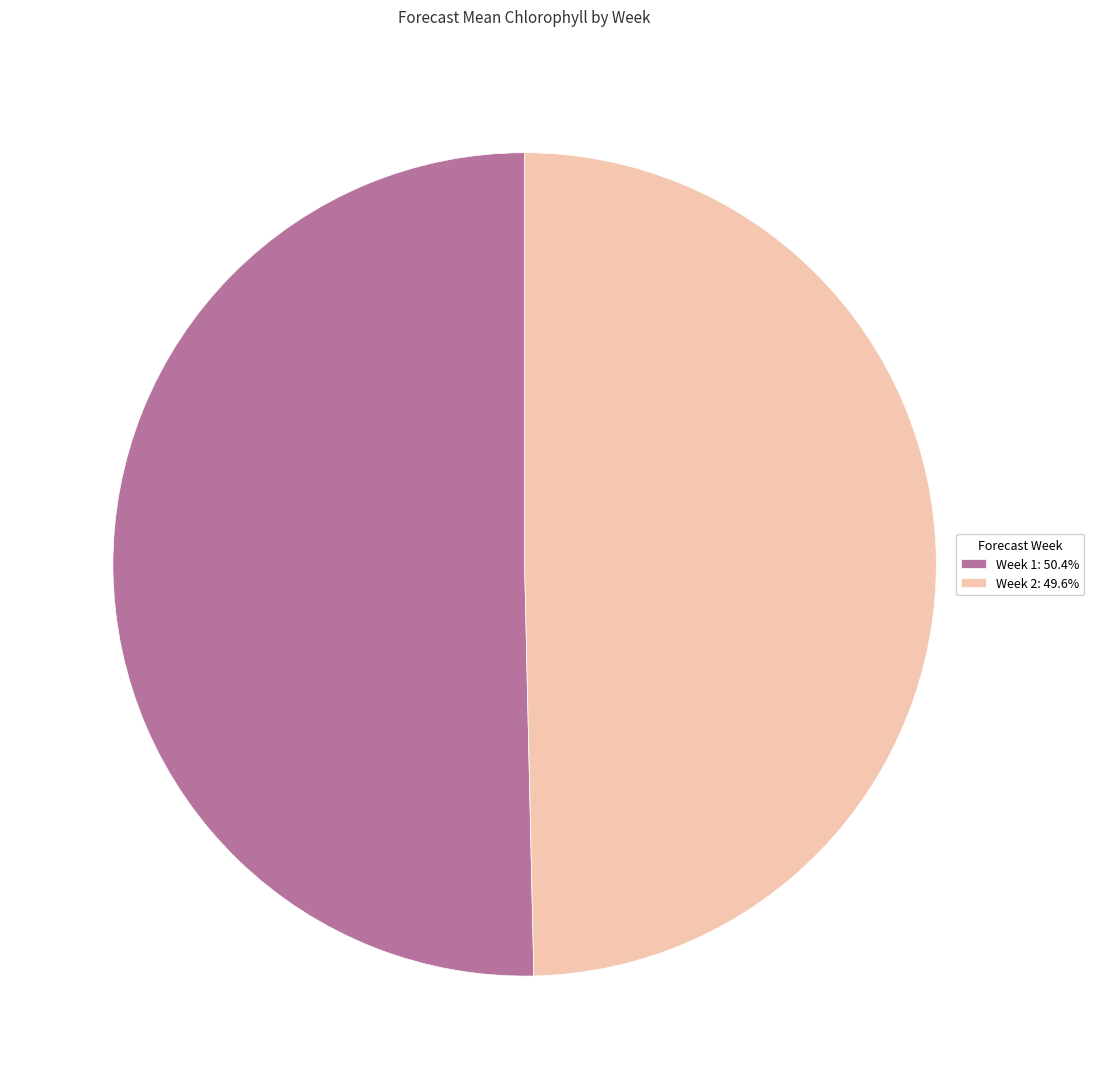

Count the number of slices in the pie.

2